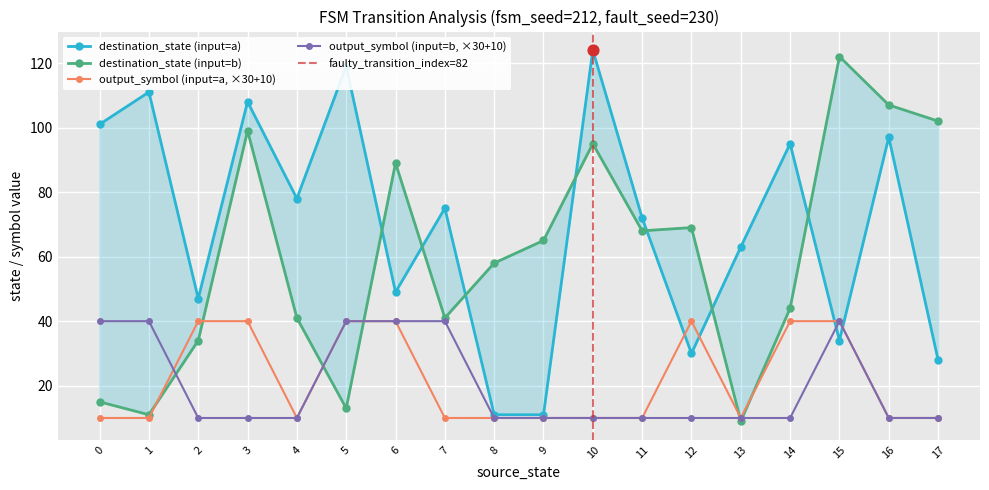

The output_symbol (input=b, ×30+10) series shows 6 at 14. True or false?

False